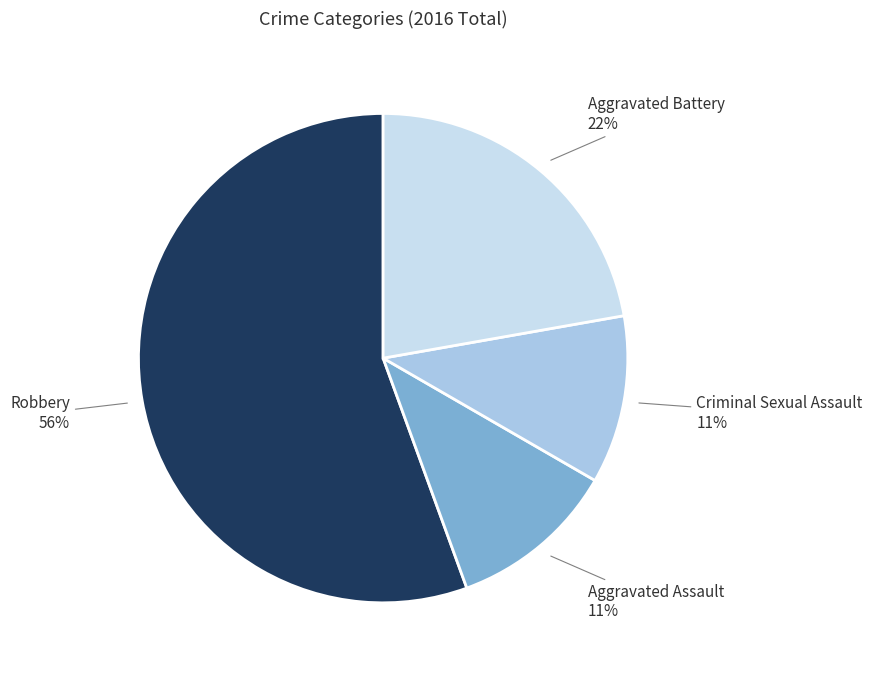

Is there a majority slice in this chart?

Yes